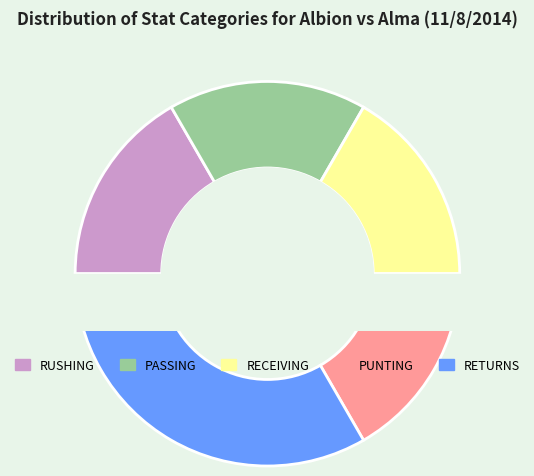

How many slices are in this pie chart?

5